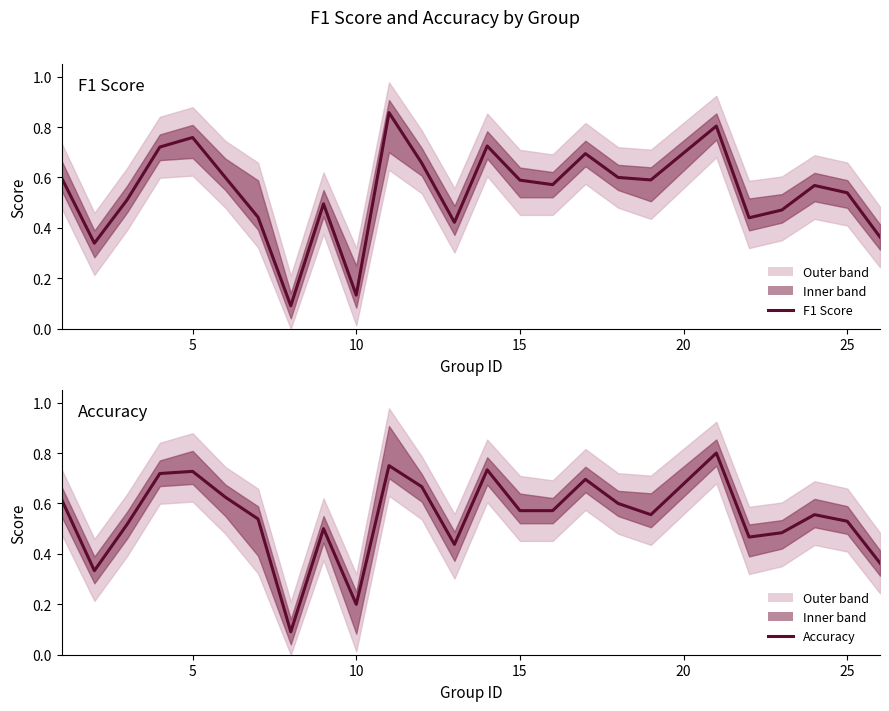

Does the chart display data point markers on the line(s)?

No